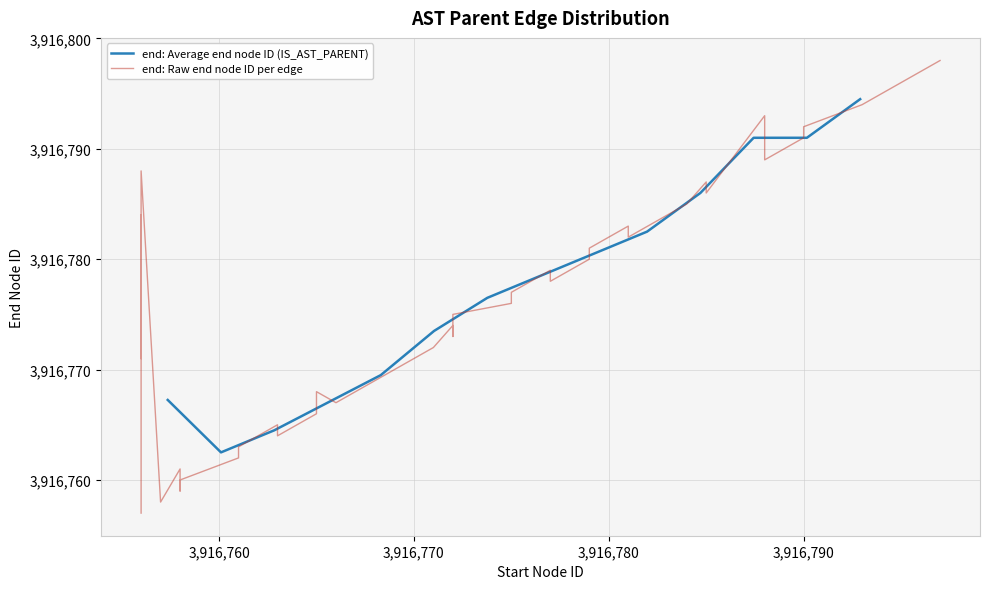

What is the label of the 6th point from the right?

3916788